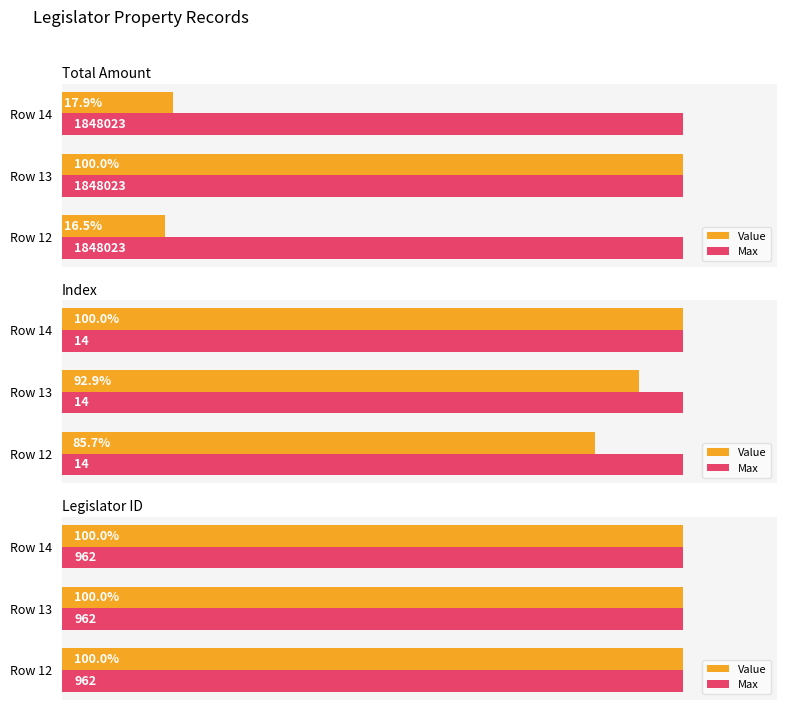

At which category is the sum across all series the highest?

Row 13